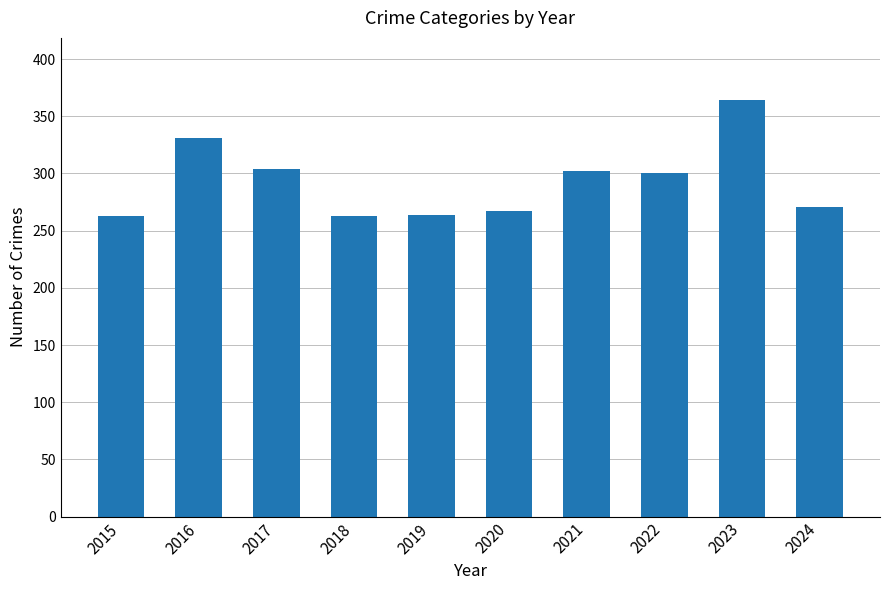

What is the average value?

293